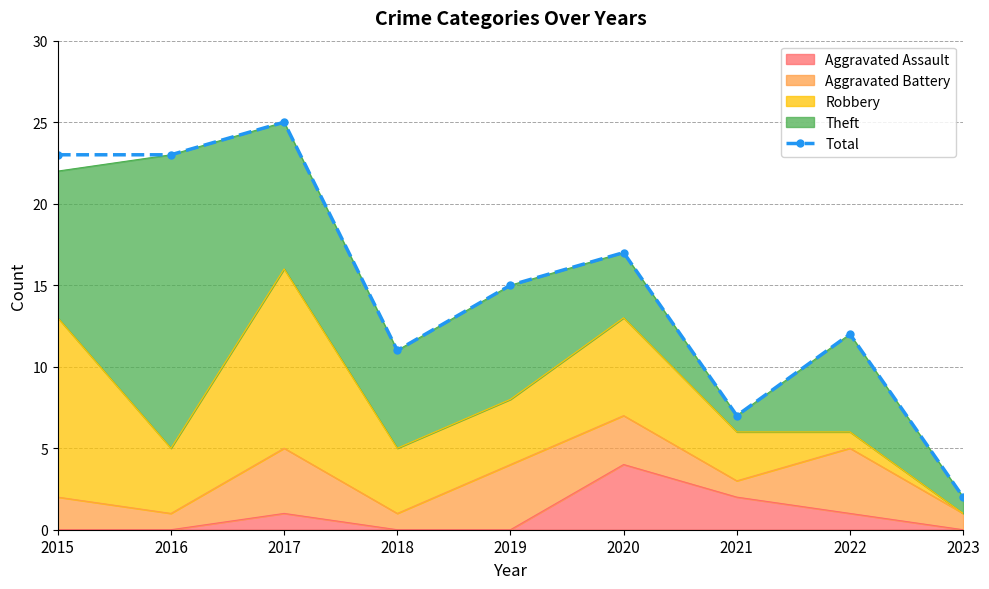

What is the value of the 6th point from the left?

17